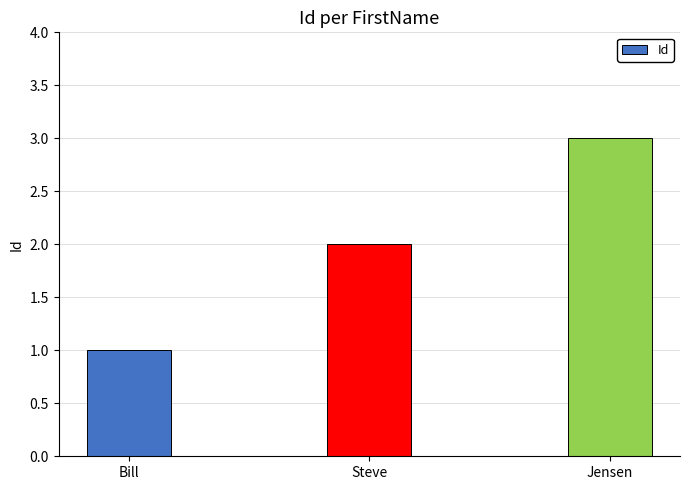

What is the change in value from Bill to Steve?

+1